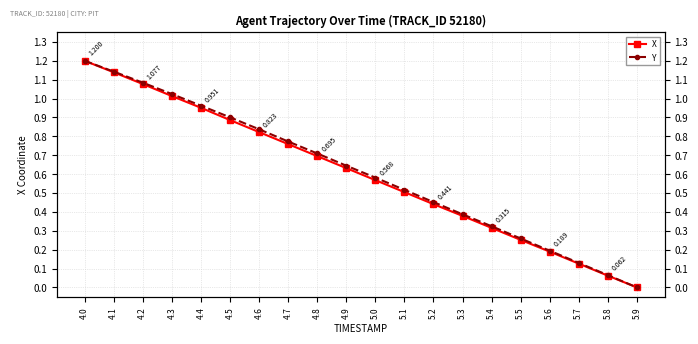

What is the label of the 8th point from the right?

5.2